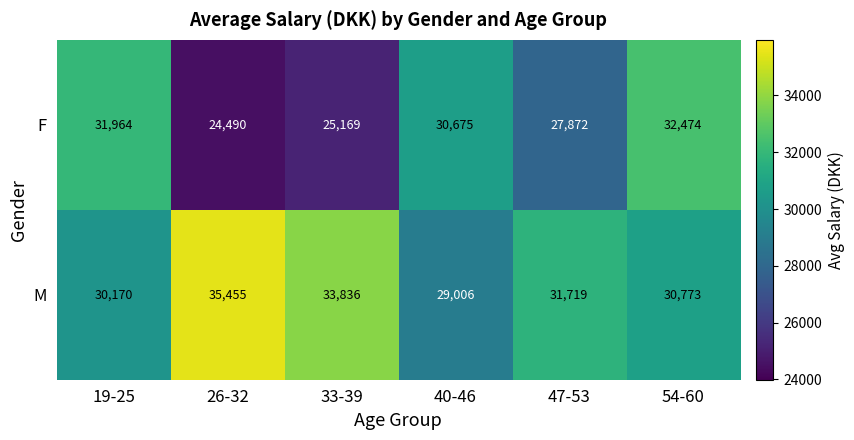

What is the difference between the M values at 33-39 and 19-25?

3666